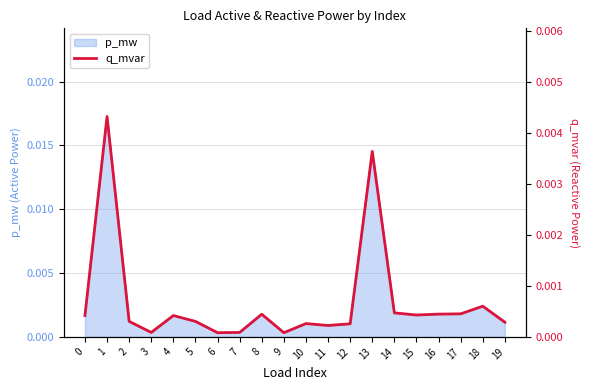

Between 12 and 5, which is larger?

5